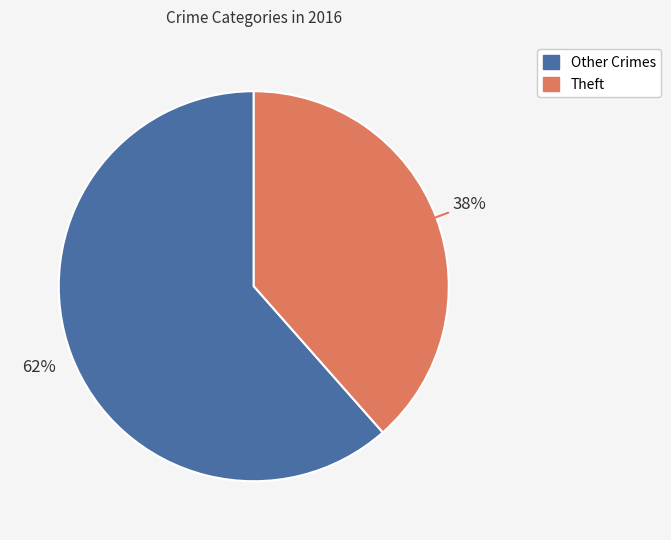

To the nearest percent, what is the average slice percentage?

50%